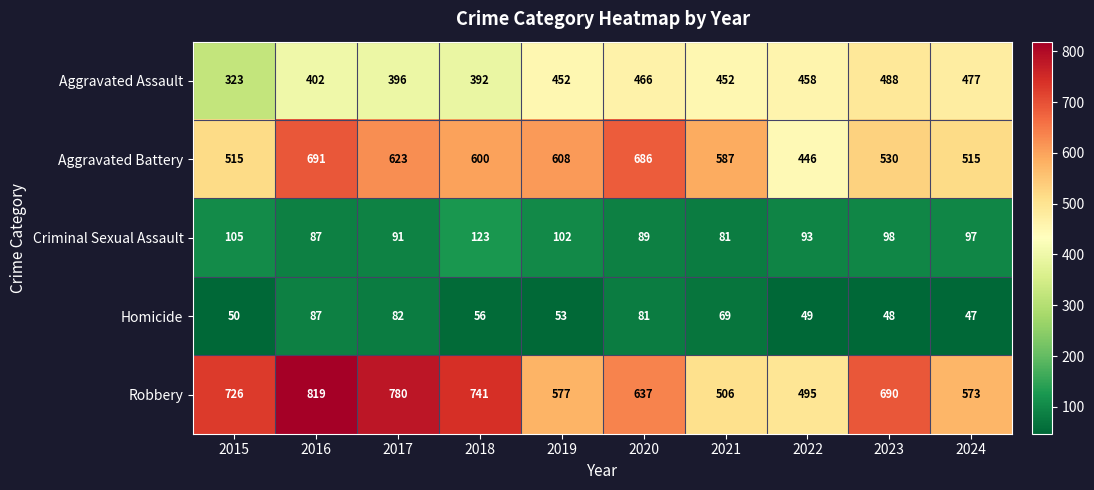

Which category has the highest value in the Criminal Sexual Assault series?

2018